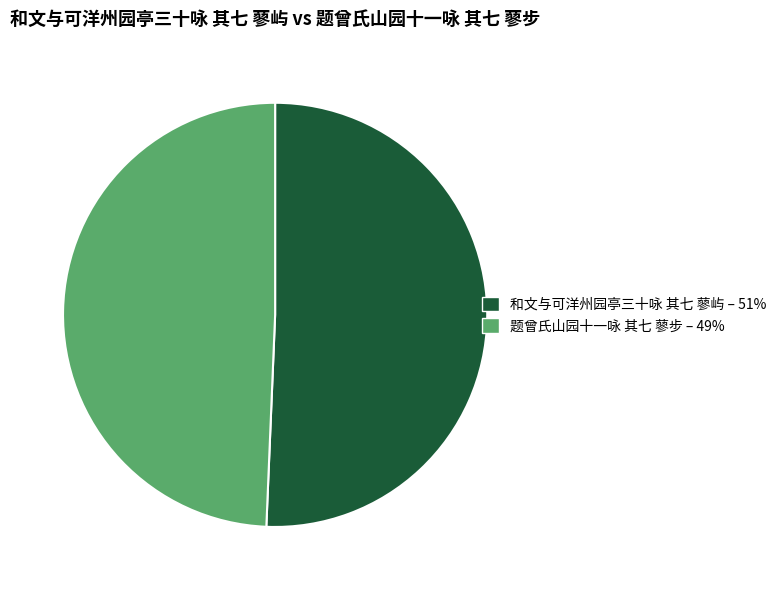

Between 题曾氏山园十一咏 其七 蓼步 – 49% and 和文与可洋州园亭三十咏 其七 蓼屿 – 51%, which is larger?

和文与可洋州园亭三十咏 其七 蓼屿 – 51%